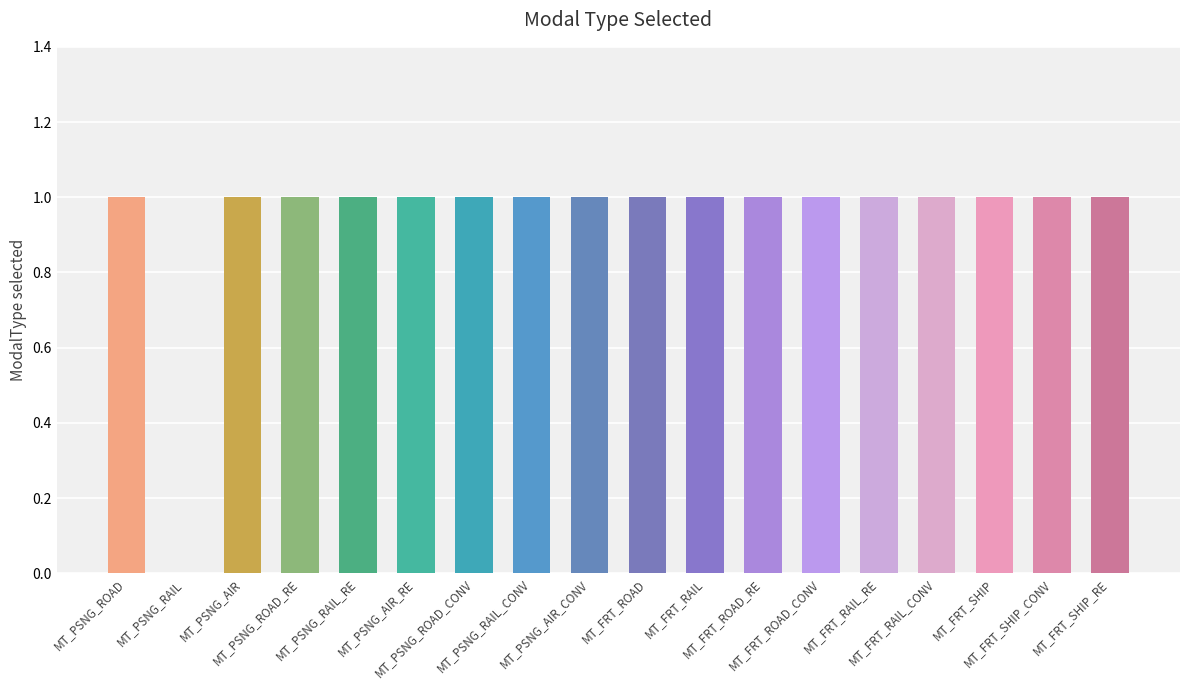

What is the average value?

1